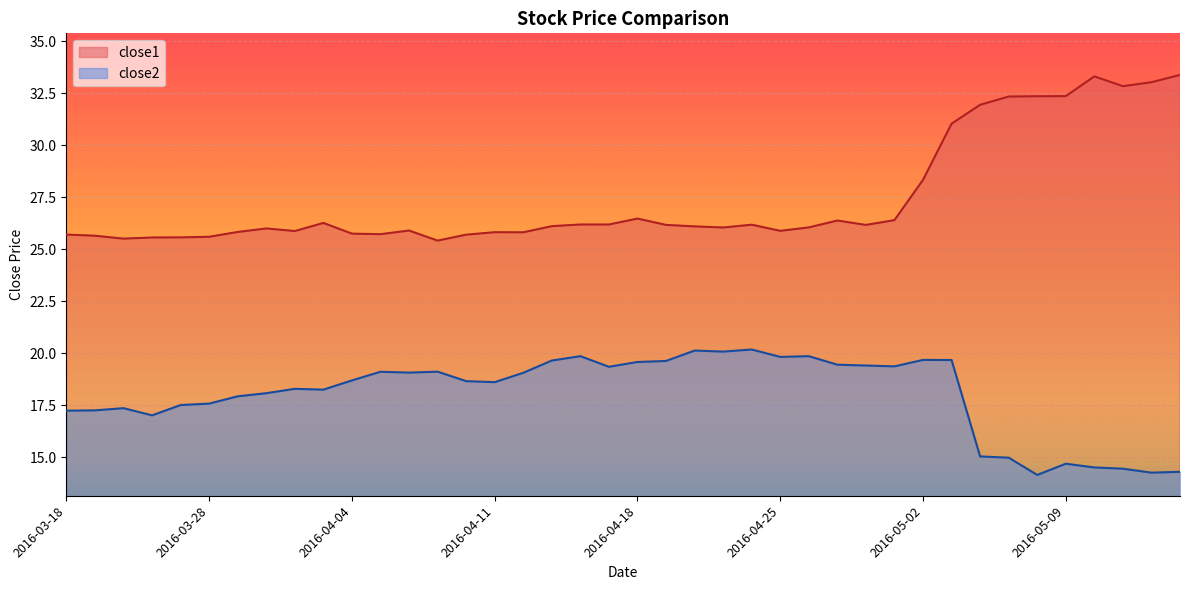

Is it true that close1 equals 5.7 at 2016-04-14?

False